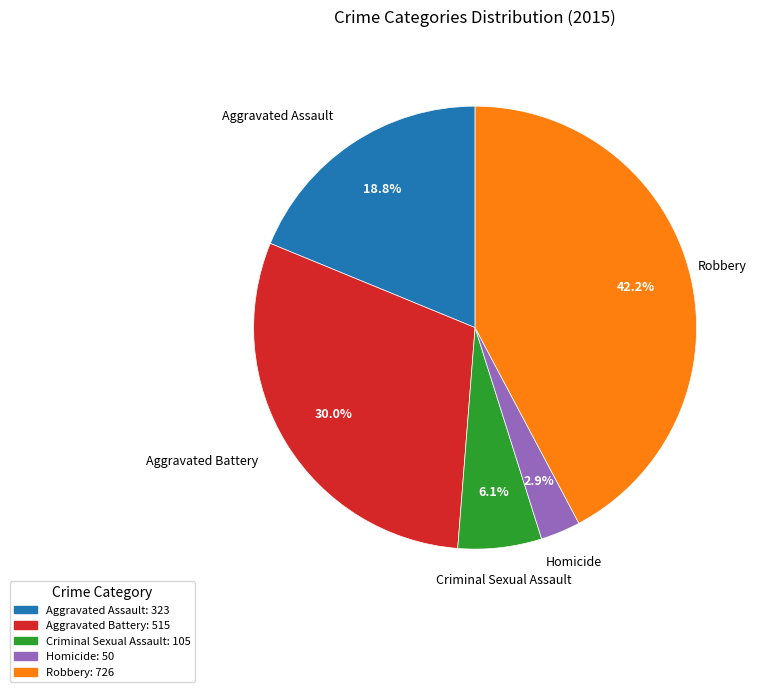

Which has a higher value, Aggravated Assault or Criminal Sexual Assault?

Aggravated Assault